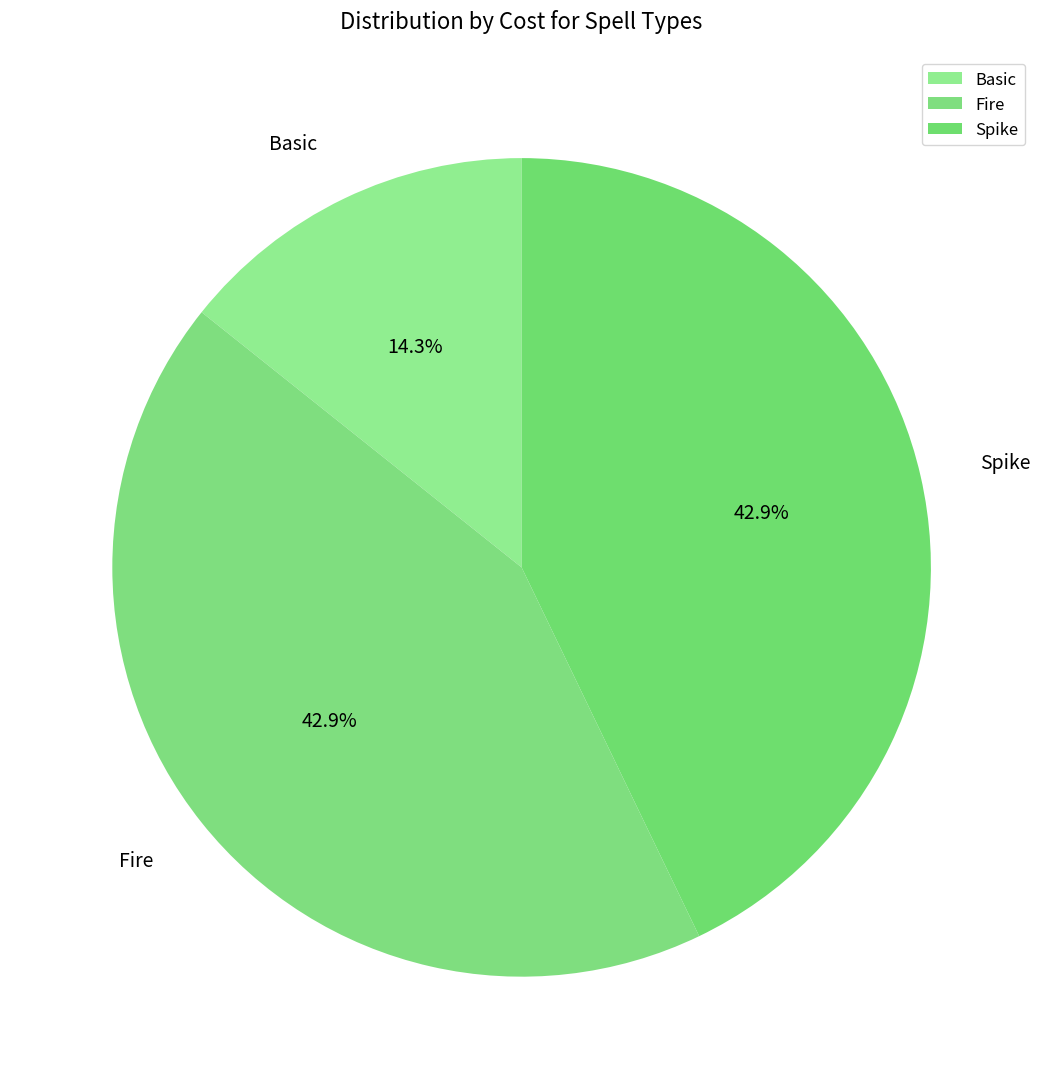

To the nearest percent, what portion does Basic represent?

14%